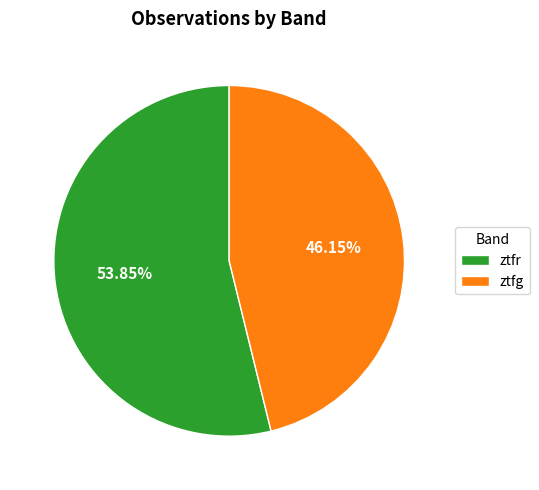

To the nearest percent, what is the average slice percentage?

50%